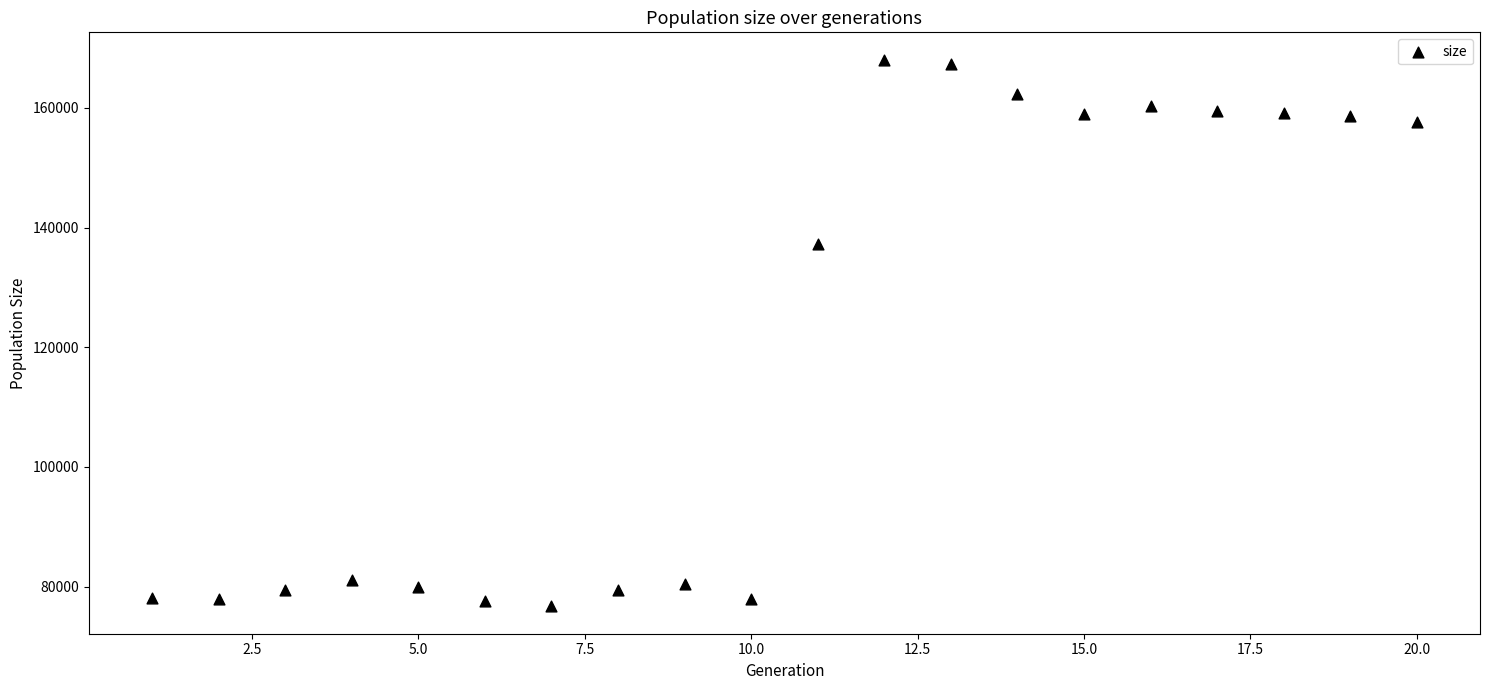

What is the range of X values (max minus min)?

19